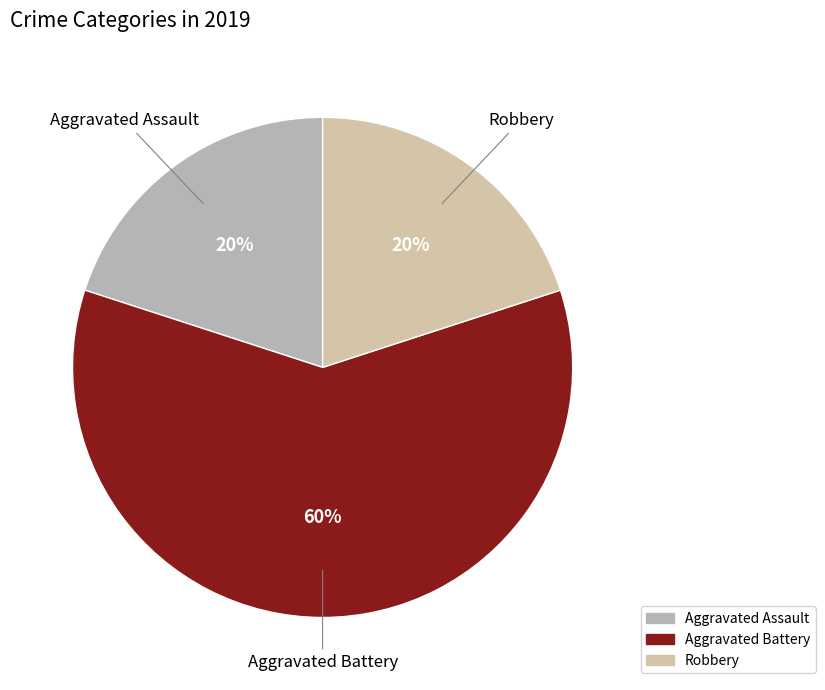

How many segments does this pie chart have?

3